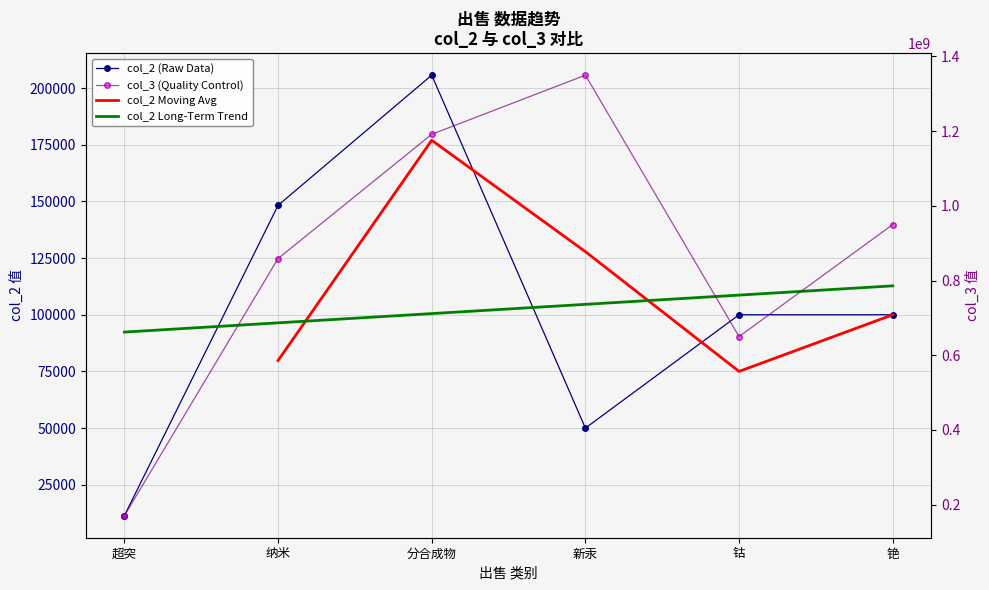

True or false: col_3 has a value of 649900000 at 钴.

True